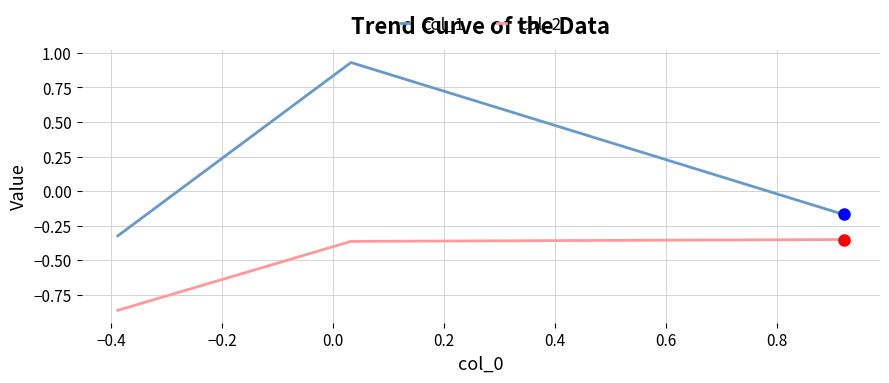

Which series has the largest total across all categories?

col_1